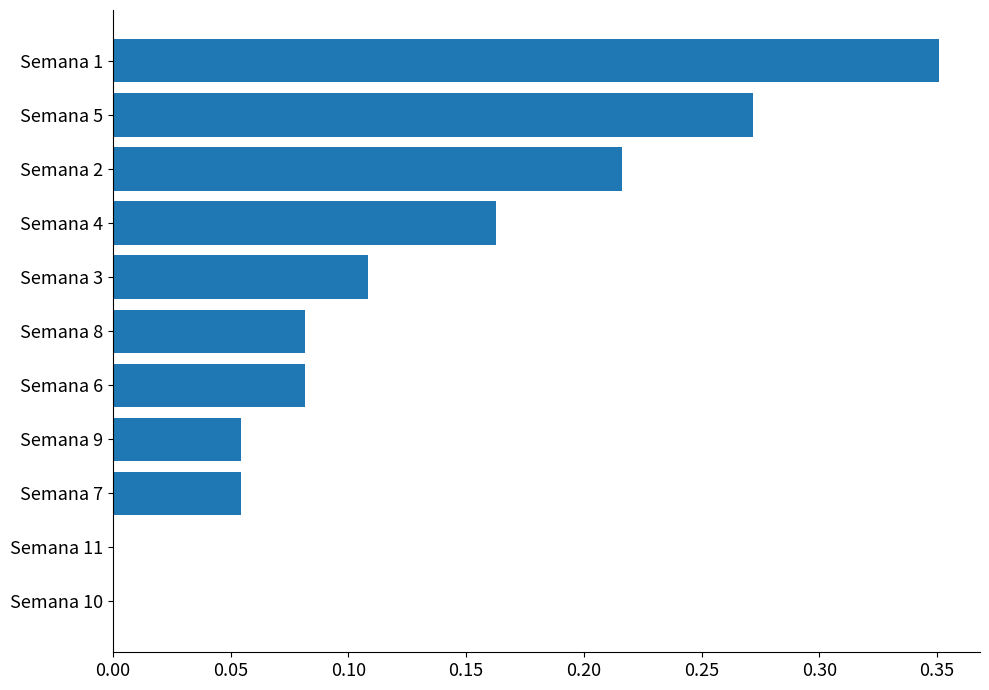

Which category has the highest value across all series?

Semana 1